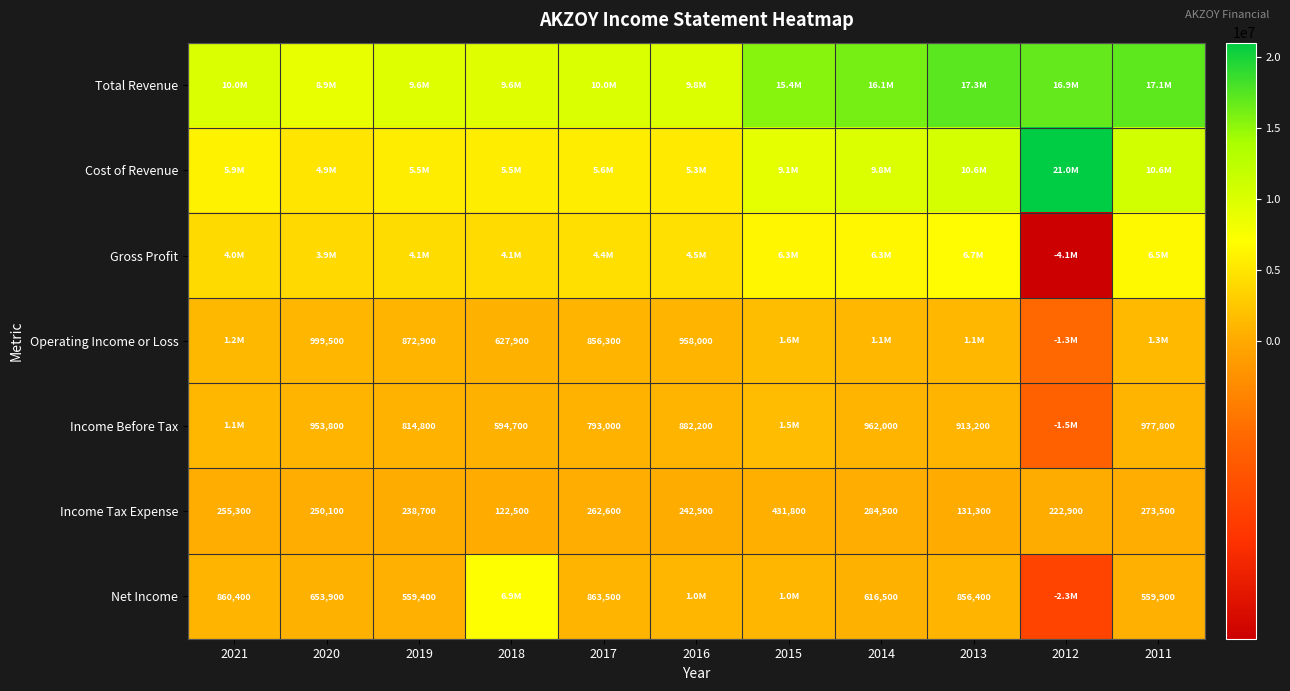

What is the difference between the highest and lowest values at 2013?

17127200